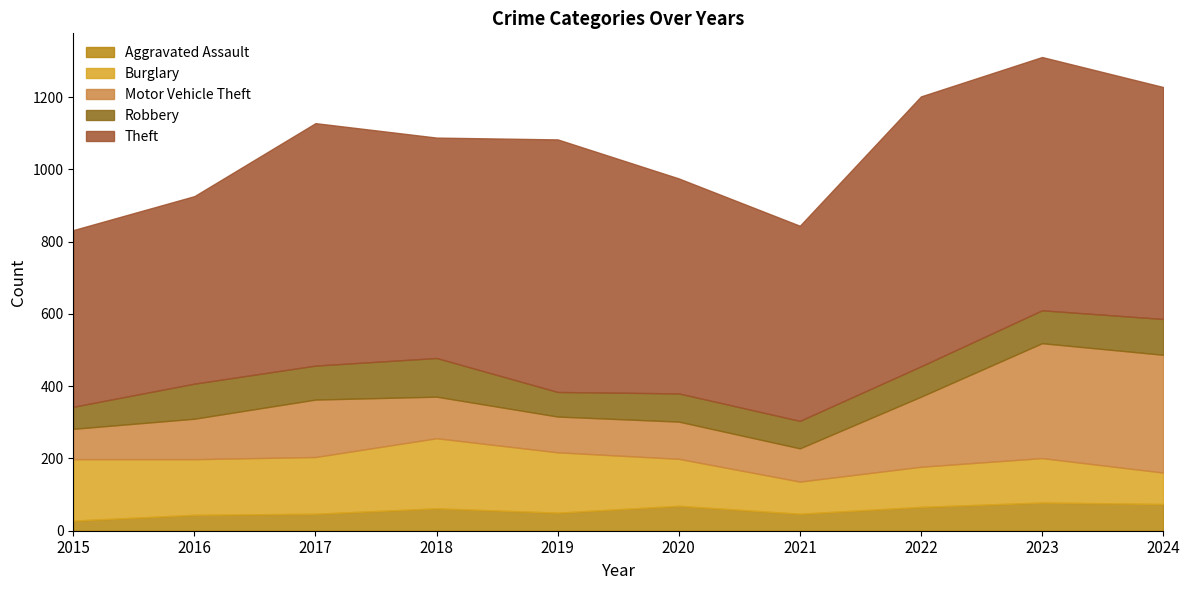

List the labels in order of Robbery value, largest first.

2018, 2024, 2016, 2017, 2023, 2022, 2020, 2021, 2019, 2015